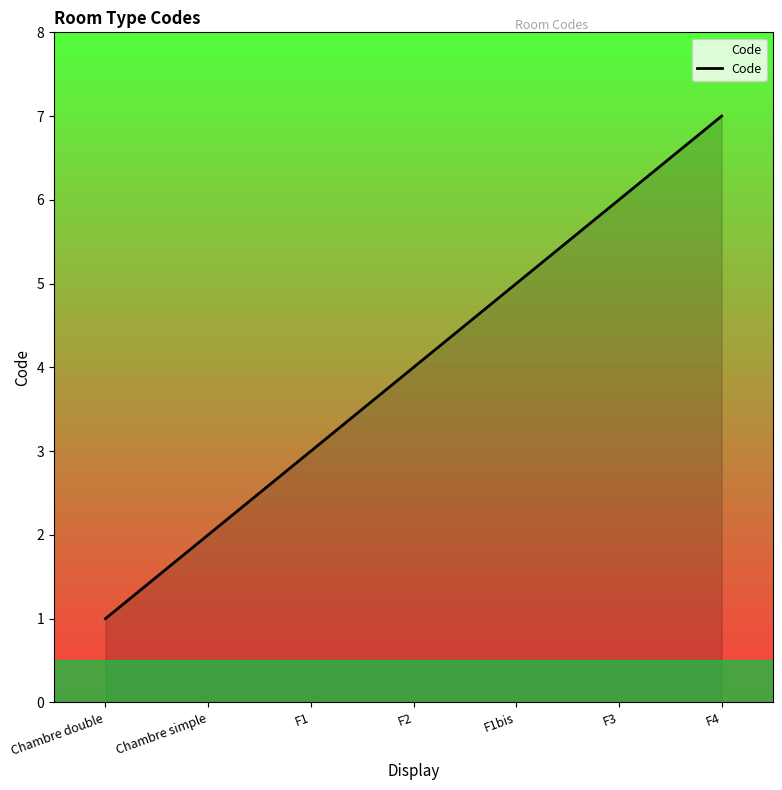

List the labels in order of value, largest first.

F4, F3, F1bis, F2, F1, Chambre simple, Chambre double